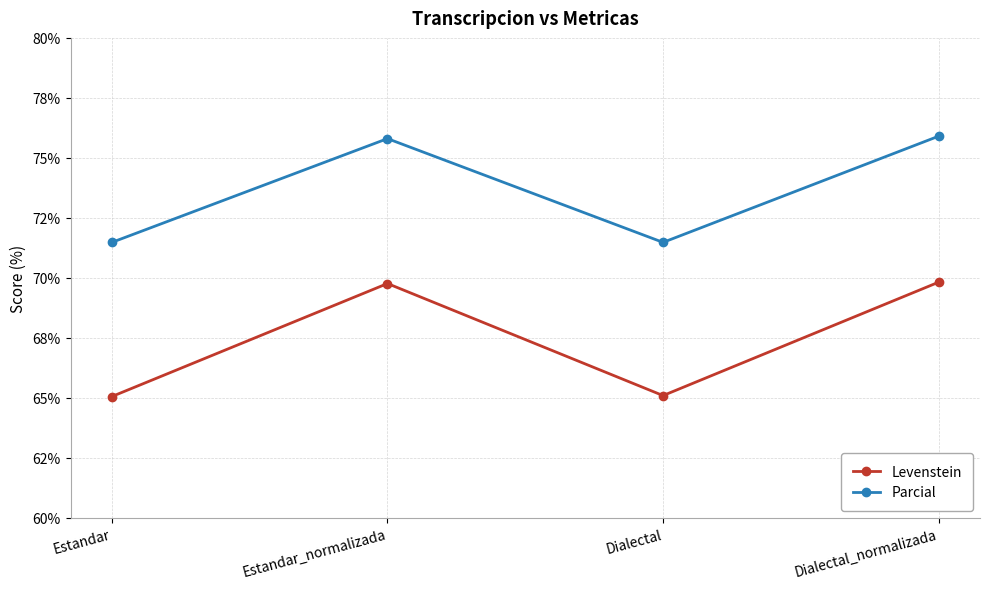

Reading right to left, transcribe all the data shown in this chart.

Levenstein: Dialectal_normalizada=69.8	Dialectal=65.1	Estandar_normalizada=69.8	Estandar=65.0
Parcial: Dialectal_normalizada=75.9	Dialectal=71.5	Estandar_normalizada=75.8	Estandar=71.5